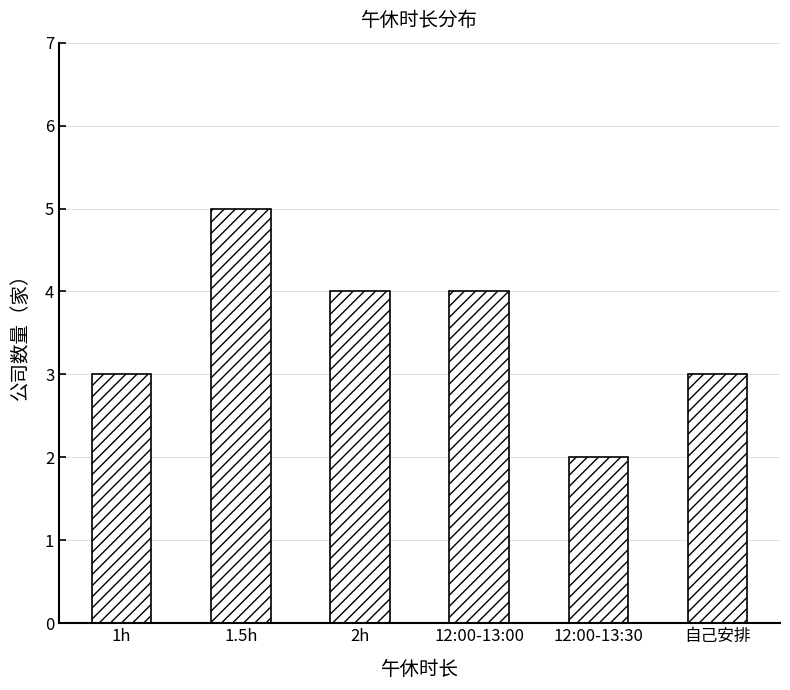

Between 12:00-13:30 and 自己安排, which is larger?

自己安排